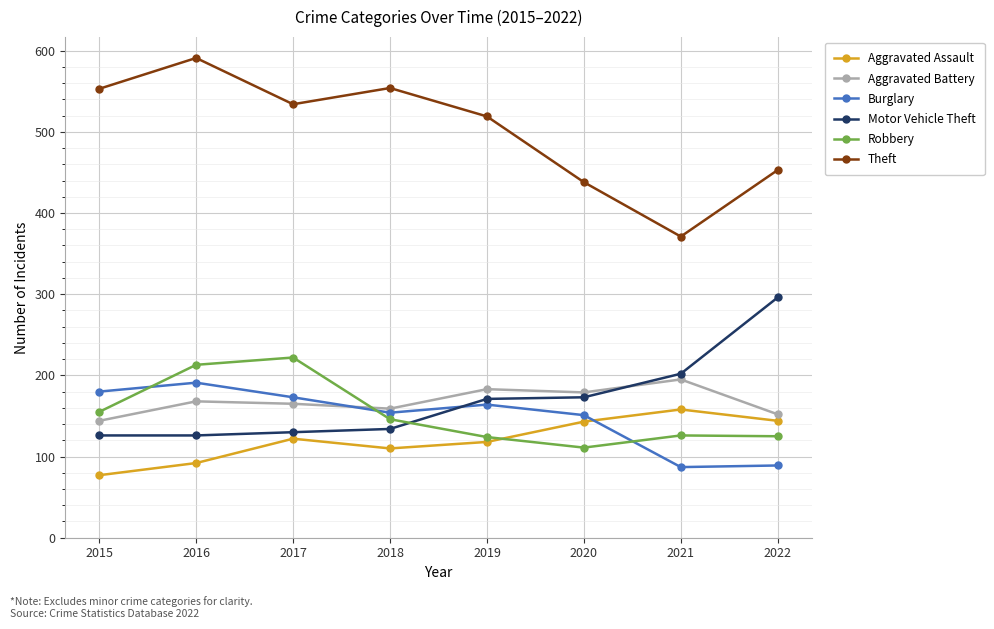

True or false: Robbery and Aggravated Battery intersect in this chart.

True